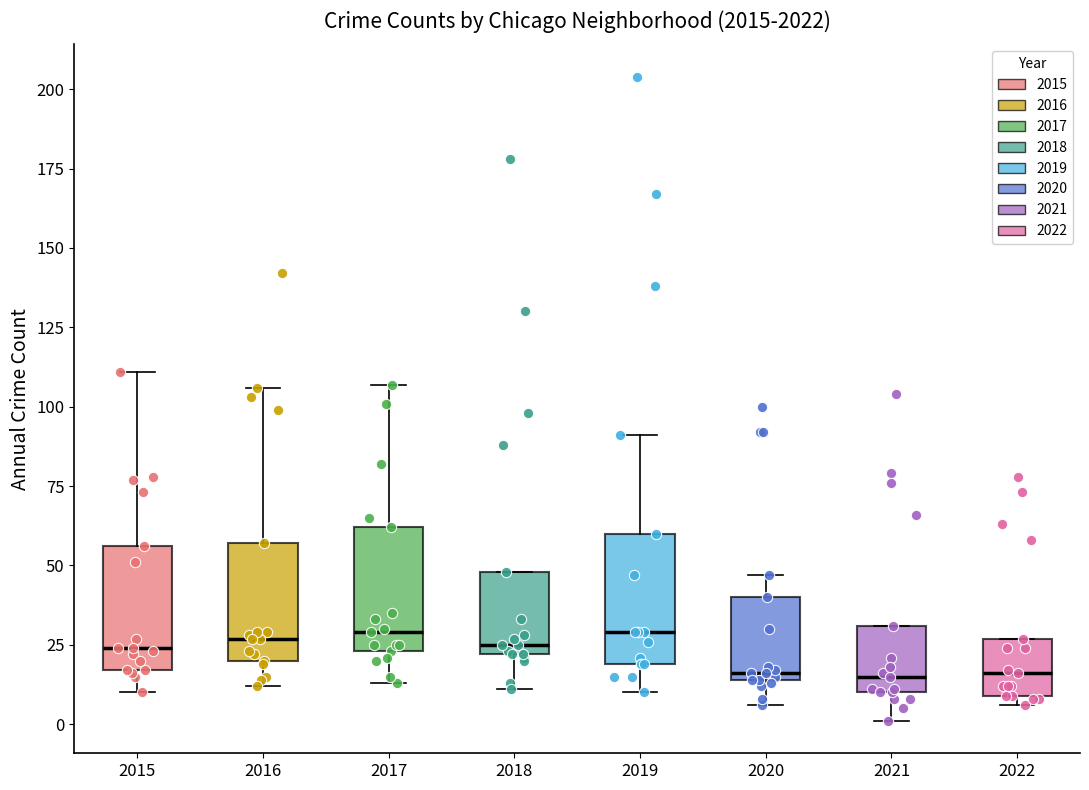

Where does the lower whisker of the box at x = 2019 end on the y-axis? The values are not printed on the chart, so give them approximately, as read against the axis.

10